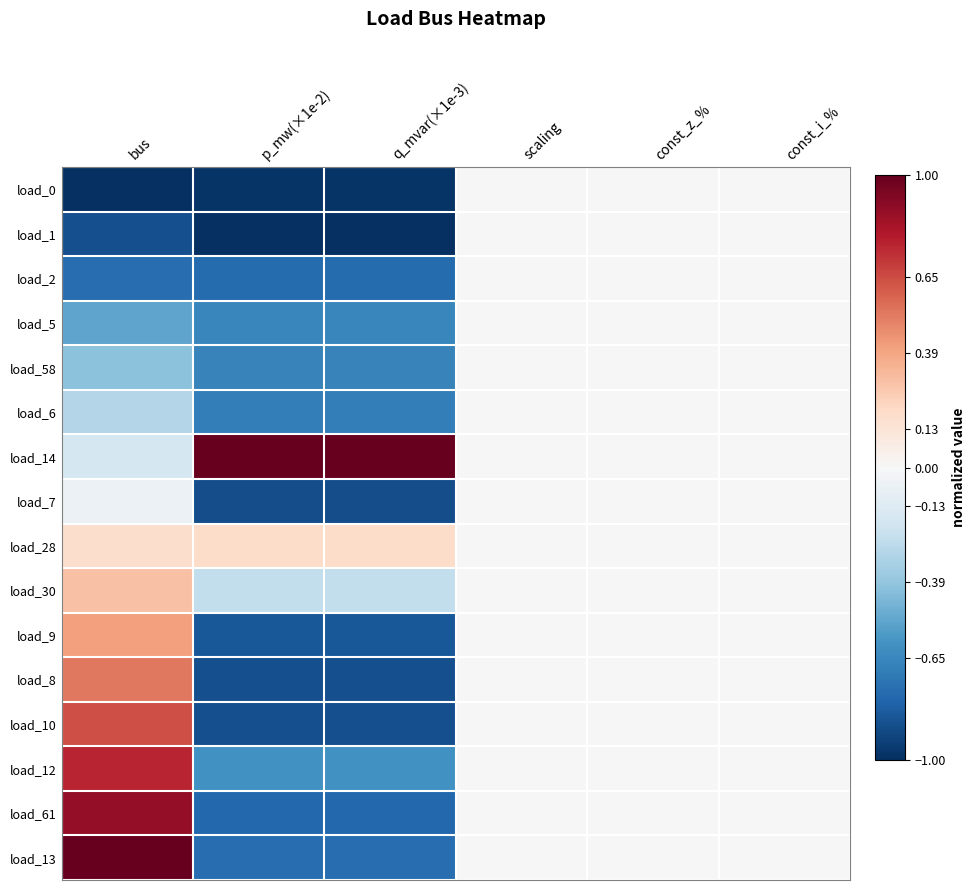

Reading left to right, extract all data points from this chart.

load_0: bus=-1.0	p_mw(×1e-2)=-1.0	q_mvar(×1e-3)=-1.0	scaling=0.0	const_z_%=0.0	const_i_%=0.0
load_1: bus=-0.9	p_mw(×1e-2)=-1.0	q_mvar(×1e-3)=-1.0	scaling=0.0	const_z_%=0.0	const_i_%=0.0
load_2: bus=-0.8	p_mw(×1e-2)=-0.8	q_mvar(×1e-3)=-0.8	scaling=0.0	const_z_%=0.0	const_i_%=0.0
load_5: bus=-0.5	p_mw(×1e-2)=-0.7	q_mvar(×1e-3)=-0.7	scaling=0.0	const_z_%=0.0	const_i_%=0.0
load_58: bus=-0.4	p_mw(×1e-2)=-0.7	q_mvar(×1e-3)=-0.7	scaling=0.0	const_z_%=0.0	const_i_%=0.0
load_6: bus=-0.3	p_mw(×1e-2)=-0.7	q_mvar(×1e-3)=-0.7	scaling=0.0	const_z_%=0.0	const_i_%=0.0
load_14: bus=-0.2	p_mw(×1e-2)=1.0	q_mvar(×1e-3)=1.0	scaling=0.0	const_z_%=0.0	const_i_%=0.0
load_7: bus=-0.1	p_mw(×1e-2)=-0.9	q_mvar(×1e-3)=-0.9	scaling=0.0	const_z_%=0.0	const_i_%=0.0
load_28: bus=0.2	p_mw(×1e-2)=0.2	q_mvar(×1e-3)=0.2	scaling=0.0	const_z_%=0.0	const_i_%=0.0
load_30: bus=0.3	p_mw(×1e-2)=-0.2	q_mvar(×1e-3)=-0.2	scaling=0.0	const_z_%=0.0	const_i_%=0.0
load_9: bus=0.4	p_mw(×1e-2)=-0.8	q_mvar(×1e-3)=-0.8	scaling=0.0	const_z_%=0.0	const_i_%=0.0
load_8: bus=0.5	p_mw(×1e-2)=-0.9	q_mvar(×1e-3)=-0.9	scaling=0.0	const_z_%=0.0	const_i_%=0.0
load_10: bus=0.6	p_mw(×1e-2)=-0.9	q_mvar(×1e-3)=-0.9	scaling=0.0	const_z_%=0.0	const_i_%=0.0
load_12: bus=0.8	p_mw(×1e-2)=-0.6	q_mvar(×1e-3)=-0.6	scaling=0.0	const_z_%=0.0	const_i_%=0.0
load_61: bus=0.9	p_mw(×1e-2)=-0.8	q_mvar(×1e-3)=-0.8	scaling=0.0	const_z_%=0.0	const_i_%=0.0
load_13: bus=1.0	p_mw(×1e-2)=-0.8	q_mvar(×1e-3)=-0.8	scaling=0.0	const_z_%=0.0	const_i_%=0.0